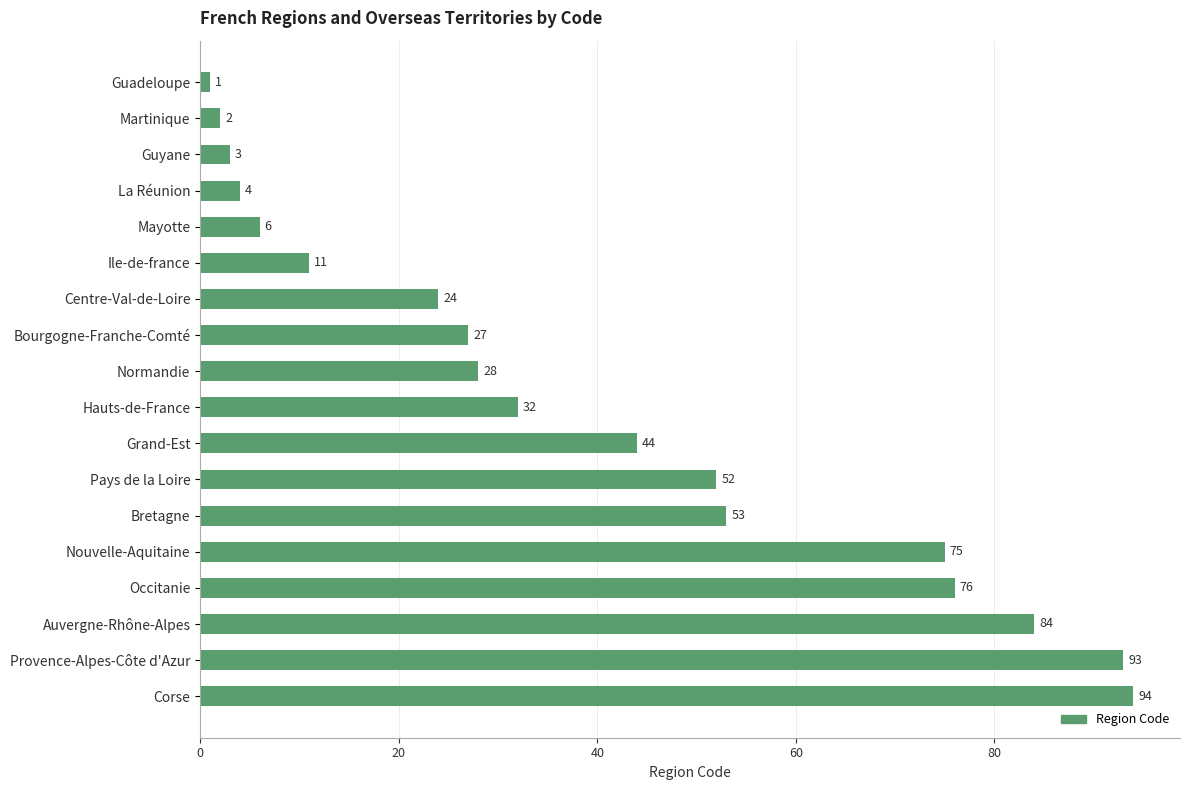

Where is the data nearest to the value 47?

Grand-Est